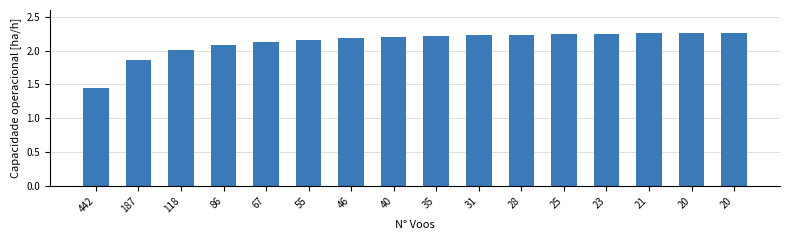

Are the bars horizontal?

No